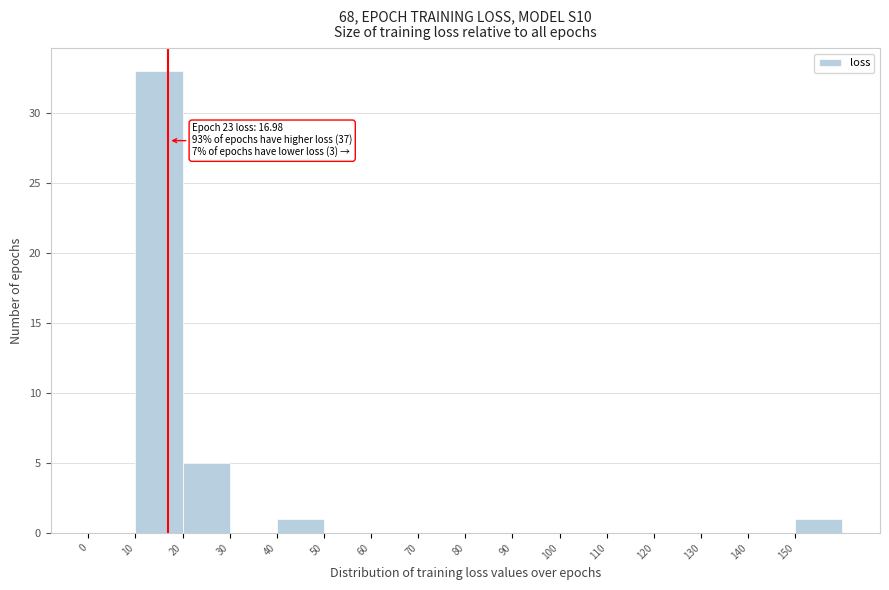

Over which range of the x-axis is the bar tallest?

10 to 20